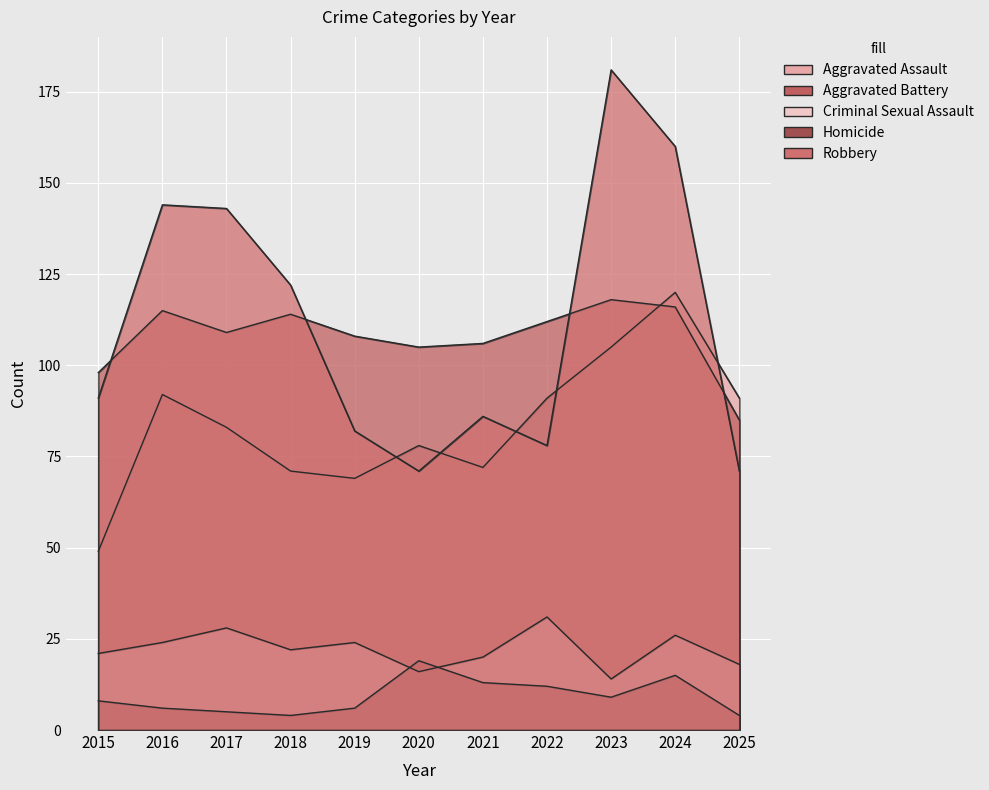

How many values in the Robbery series are below 91?

5